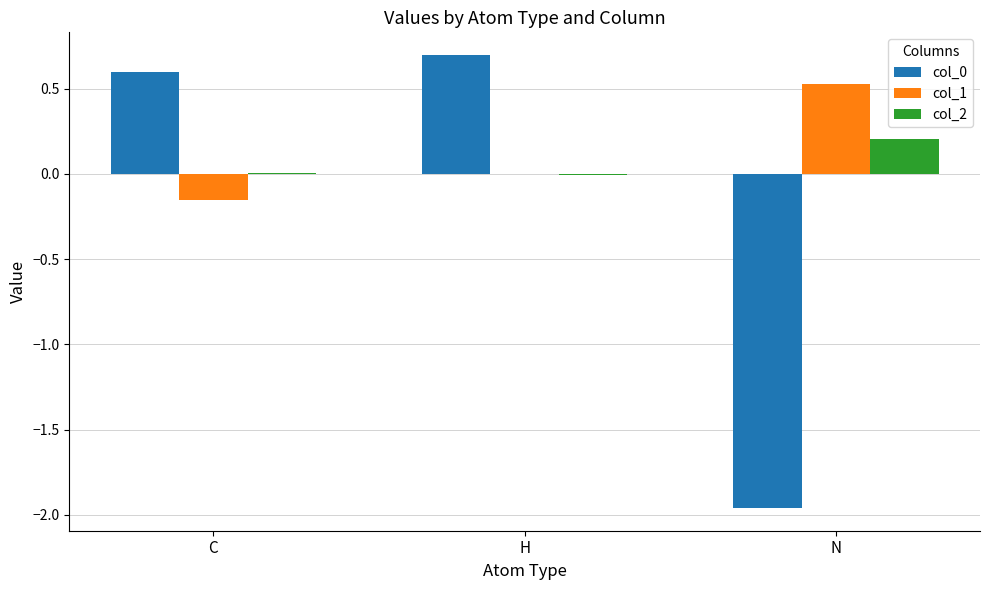

True or false: col_2 has a value of 0.3 at N.

False